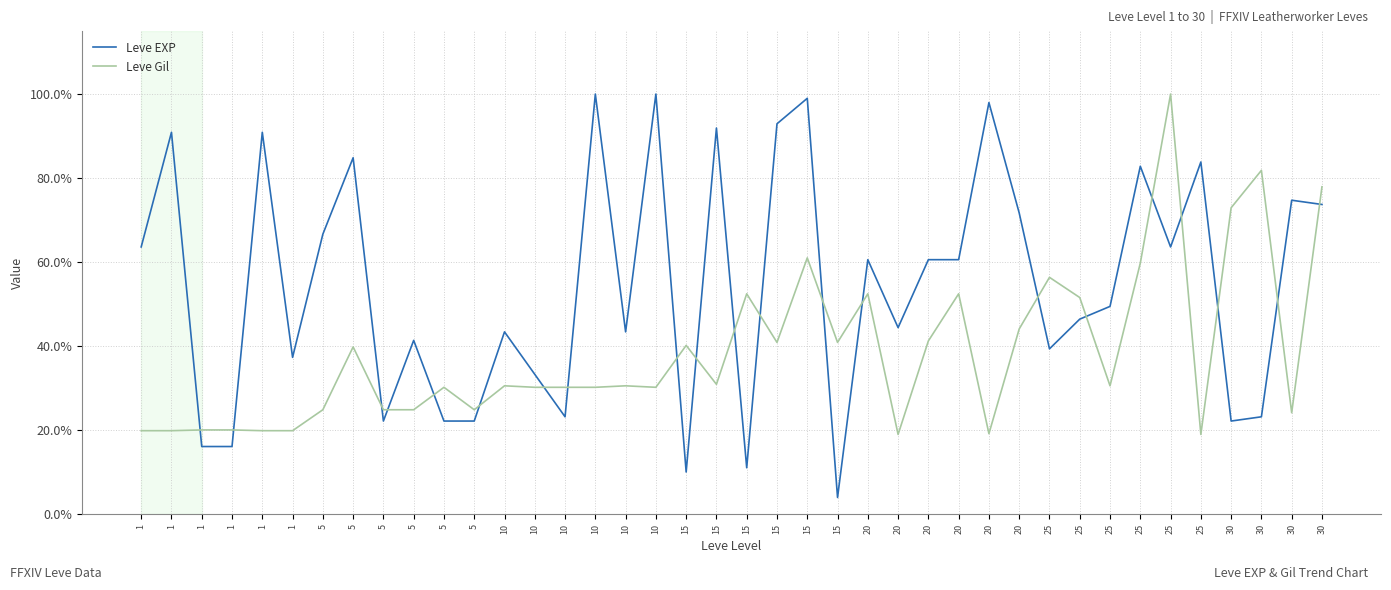

Is this an area chart (filled region under the line)?

No